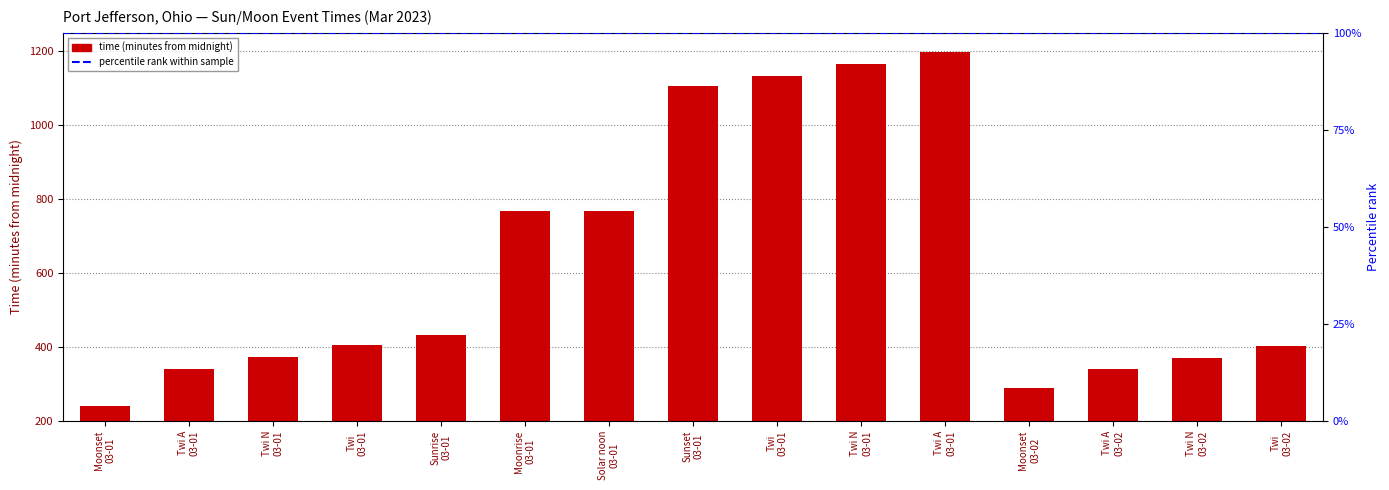

Are the bars grouped side by side (vs. stacked)?

No